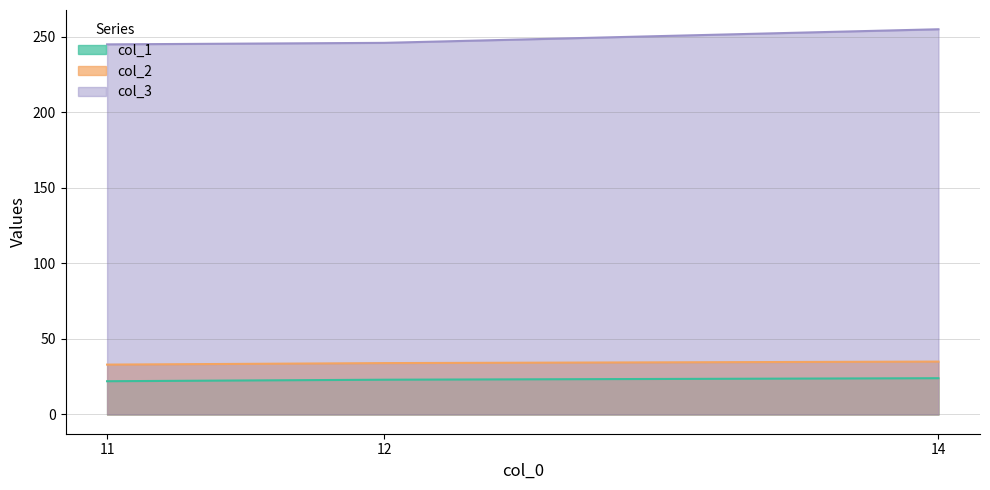

Is the value of col_3 at 11 greater than the value of col_1 at 11?

Yes